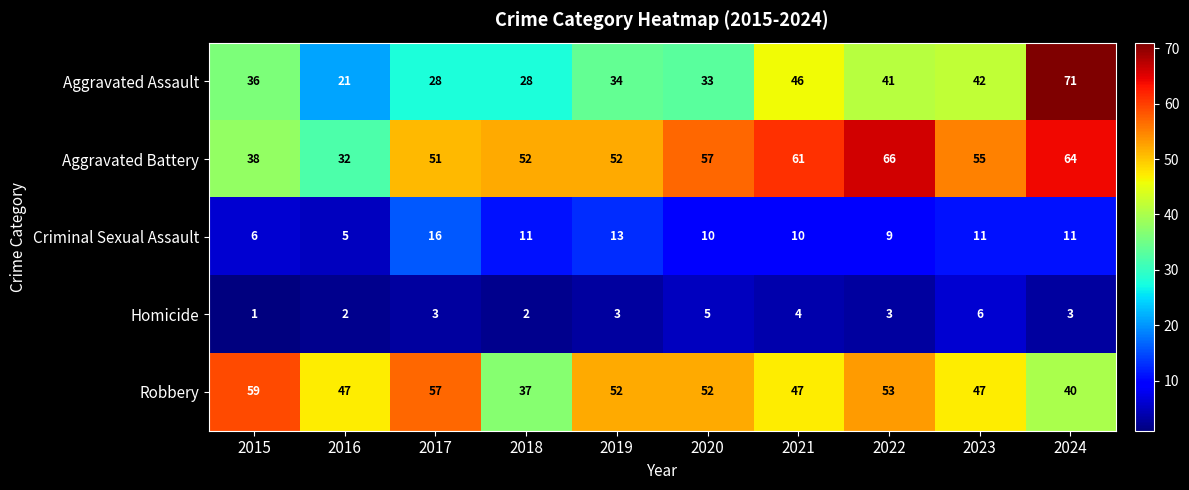

At how many categories does at least one series exceed 49?

9